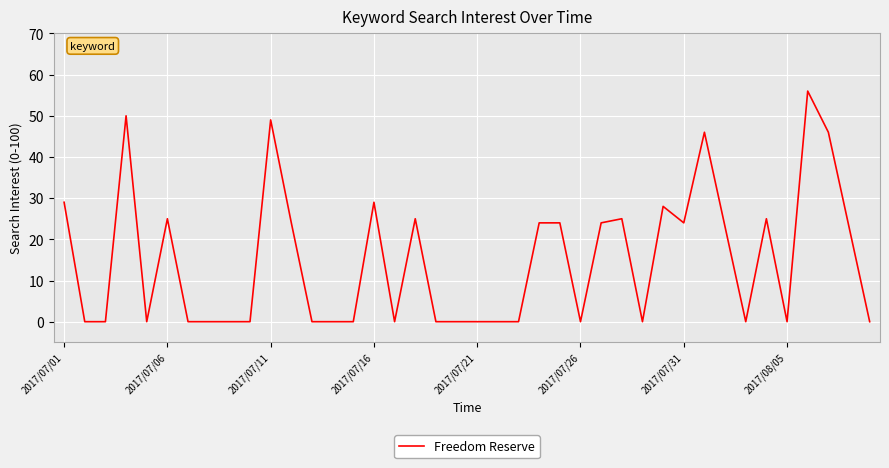

What is the maximum value shown in the chart?

56